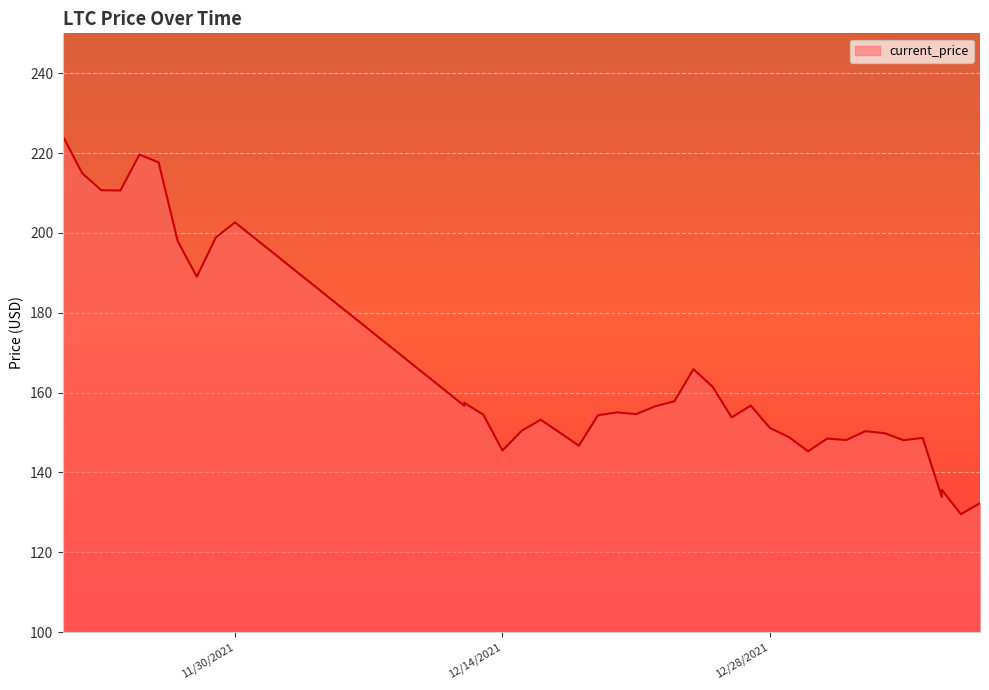

What is the label of the 10th point from the right?

12/31/2021